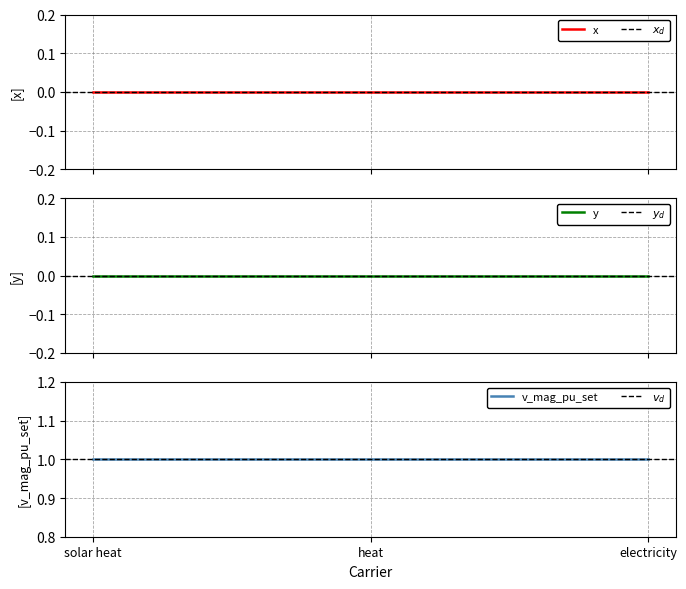

Which label corresponds to the largest value in the chart?

solar heat